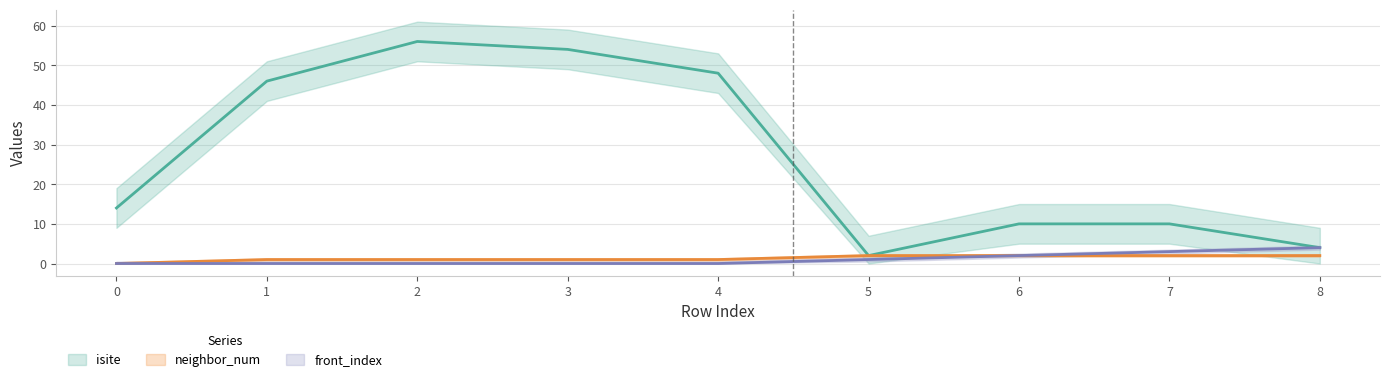

What is the value of the neighbor_num point at the 7th from the left?

2